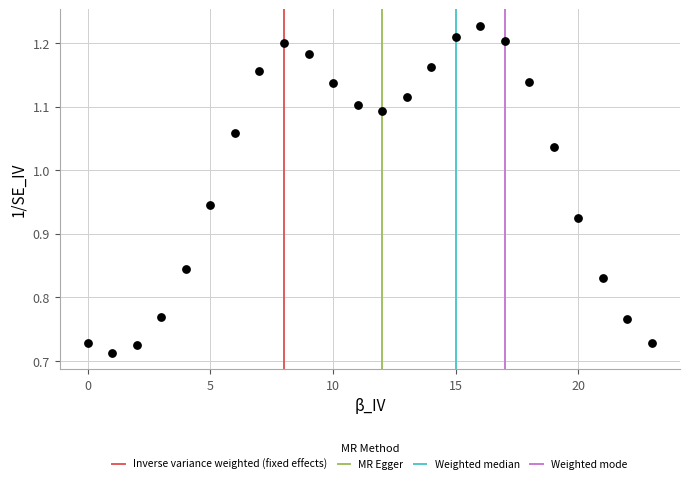

What is the range of Y values (max minus min)?

0.5